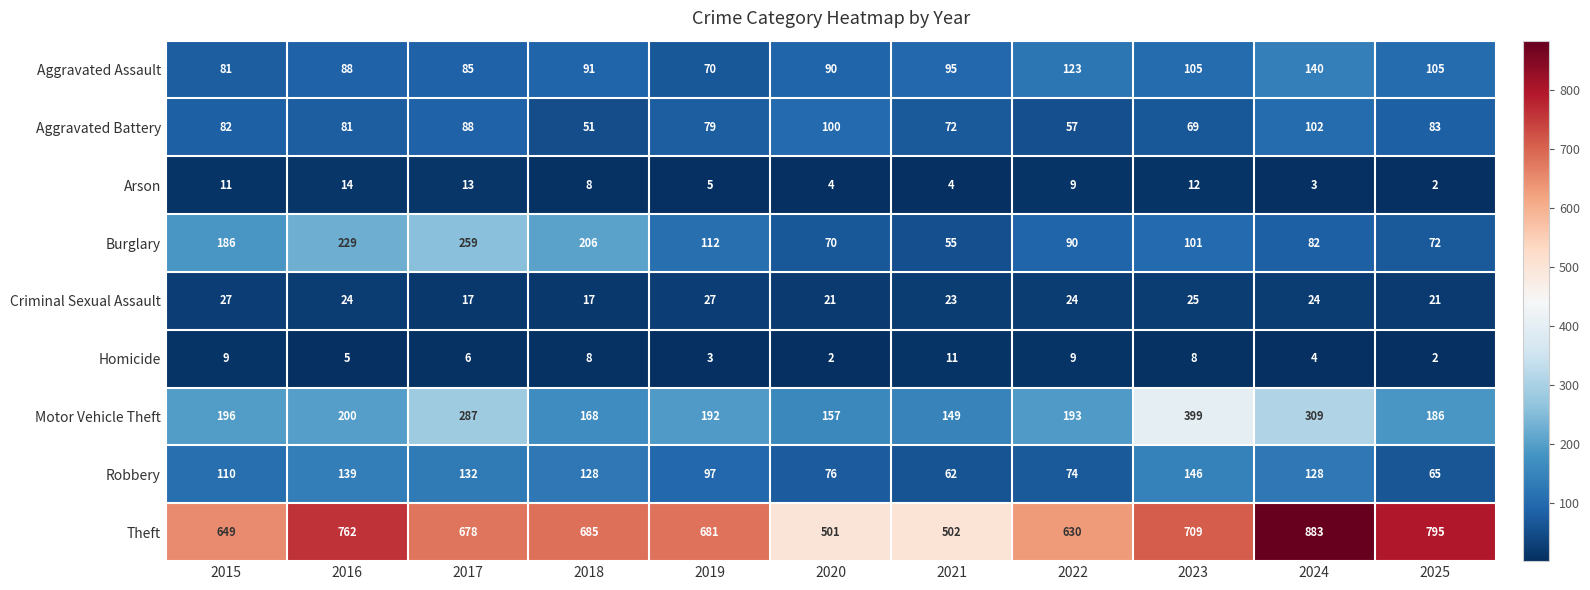

Read the Theft value at 2017.

678